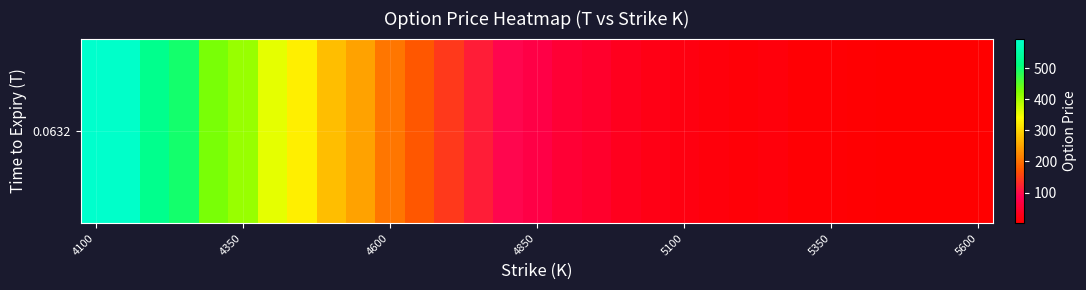

At which label does the data first exceed 73?

4100